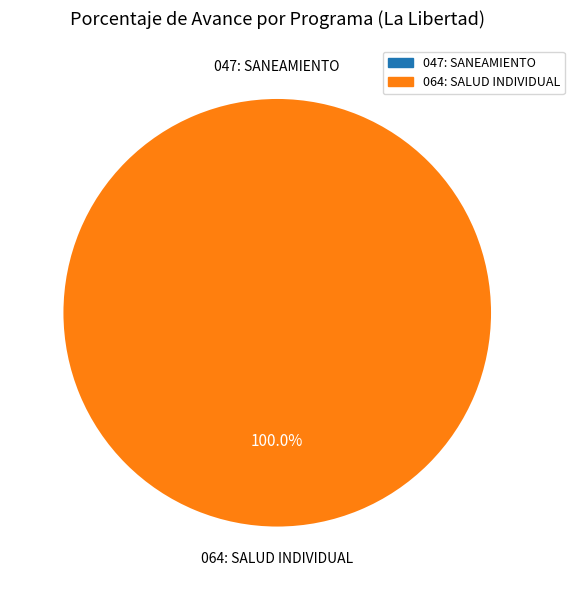

How many segments does this pie chart have?

2